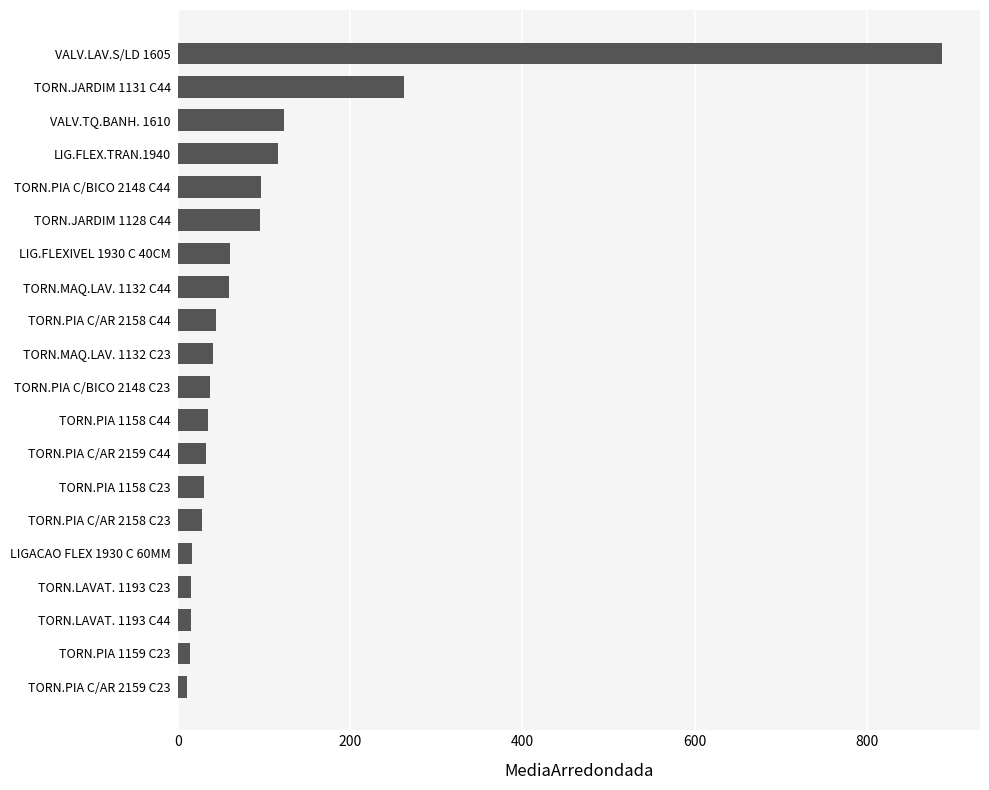

Is it true that the value at TORN.PIA C/BICO 2148 C44 is 43?

False